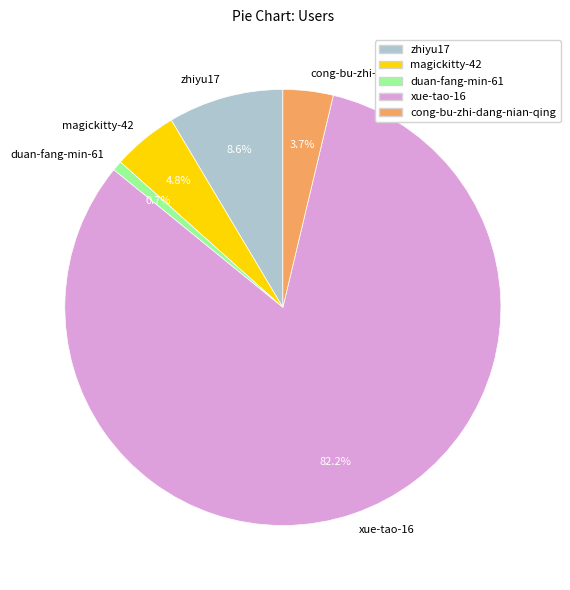

Count the number of slices in the pie.

5